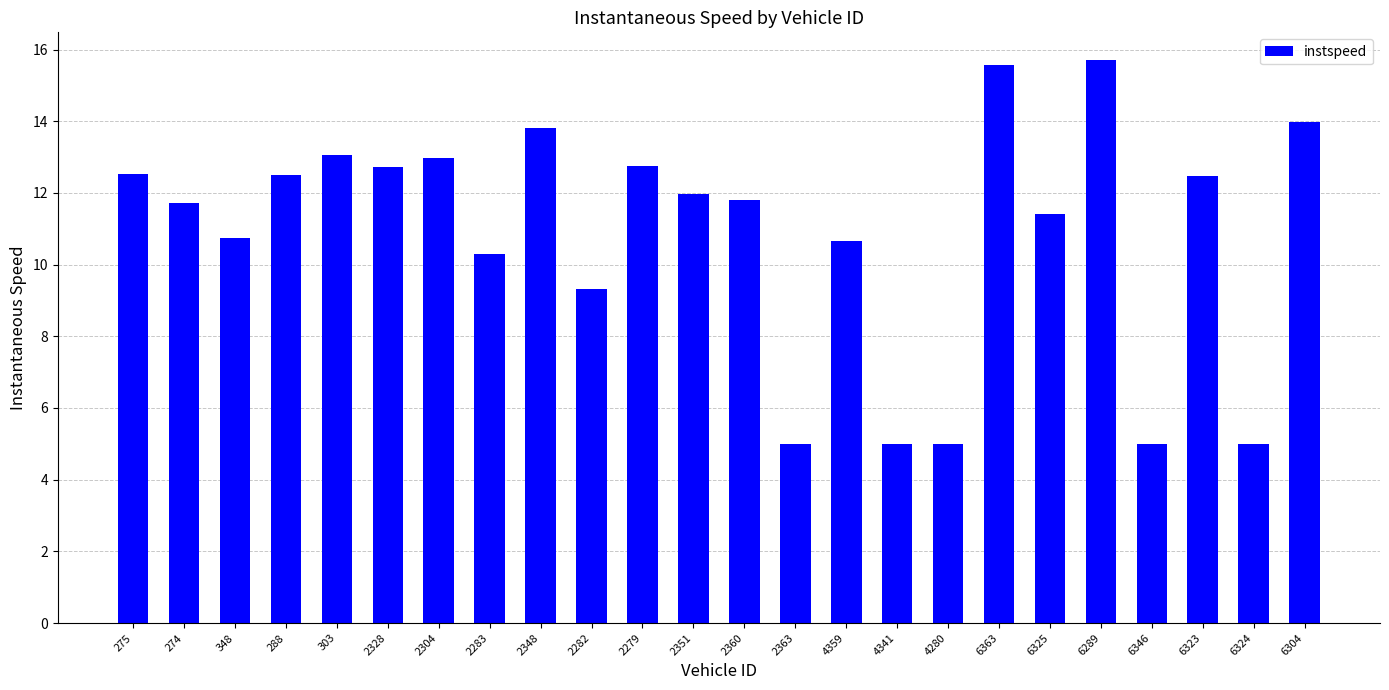

What is the change in value from 274 to 303?

+1.3